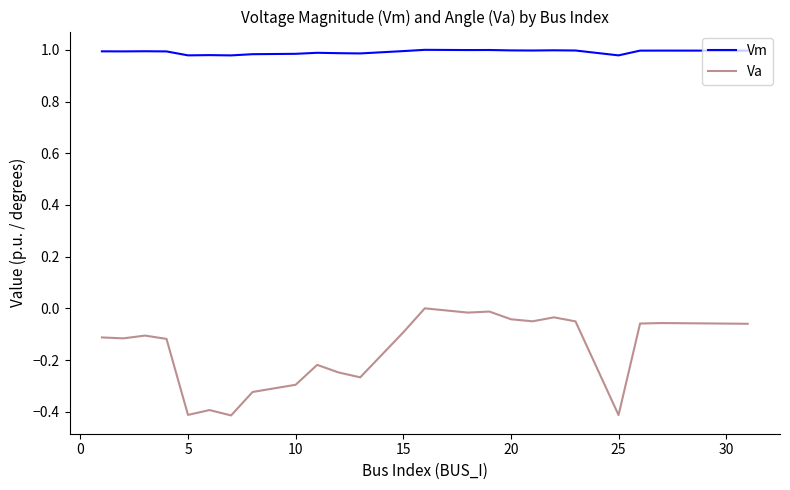

True or false: Va and Vm cross at least once.

False